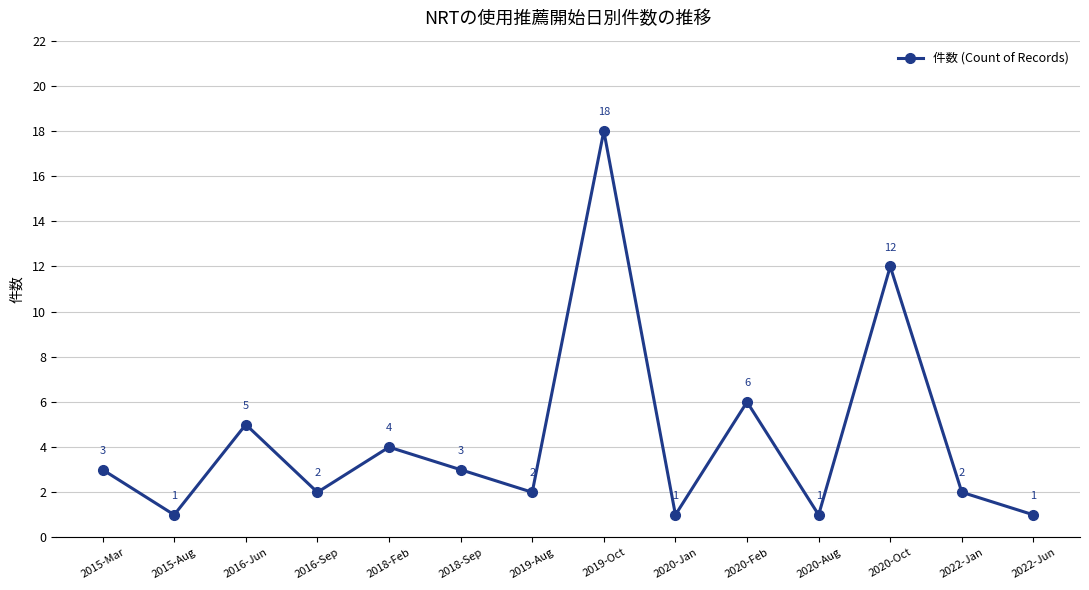

What is the sum of the values at 2020-Feb and 2019-Aug?

8